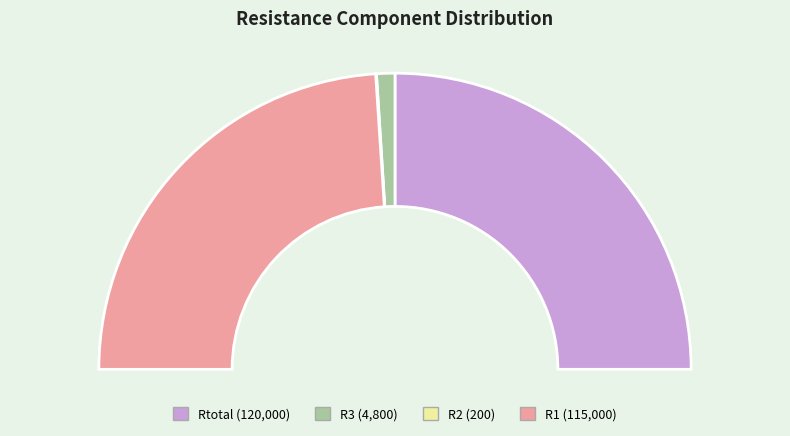

Is R3 the majority of the pie?

No